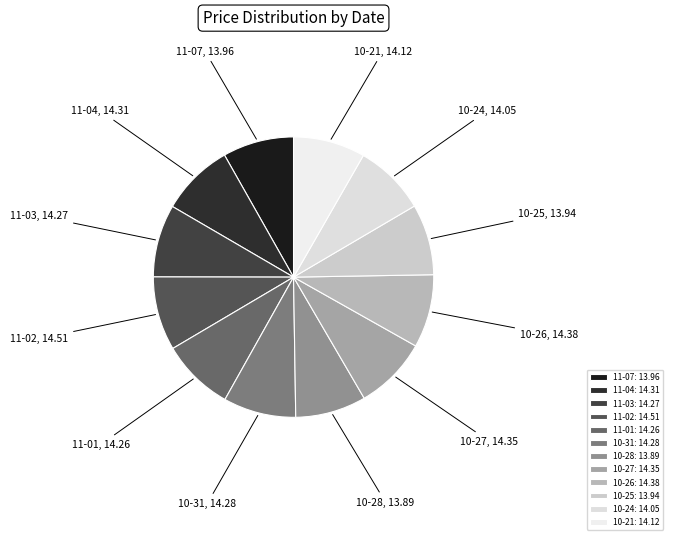

Count the number of slices in the pie.

12